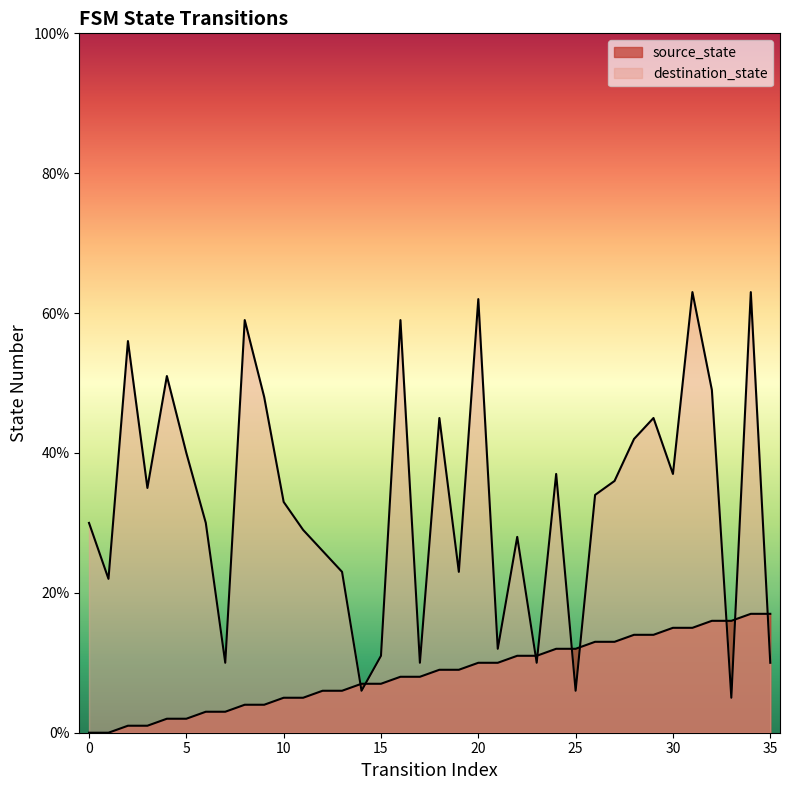

Reading left to right, what are all the values shown in this chart?

source_state: 0=0	1=0	2=1	3=1	4=2	5=2	6=3	7=3	8=4	9=4	10=5	11=5	12=6	13=6	14=7	15=7	16=8	17=8	18=9	19=9	20=10	21=10	22=11	23=11	24=12	25=12	26=13	27=13	28=14	29=14	30=15	31=15	32=16	33=16	34=17	35=17
destination_state: 0=30	1=22	2=56	3=35	4=51	5=40	6=30	7=10	8=59	9=48	10=33	11=29	12=26	13=23	14=6	15=11	16=59	17=10	18=45	19=23	20=62	21=12	22=28	23=10	24=37	25=6	26=34	27=36	28=42	29=45	30=37	31=63	32=49	33=5	34=63	35=10